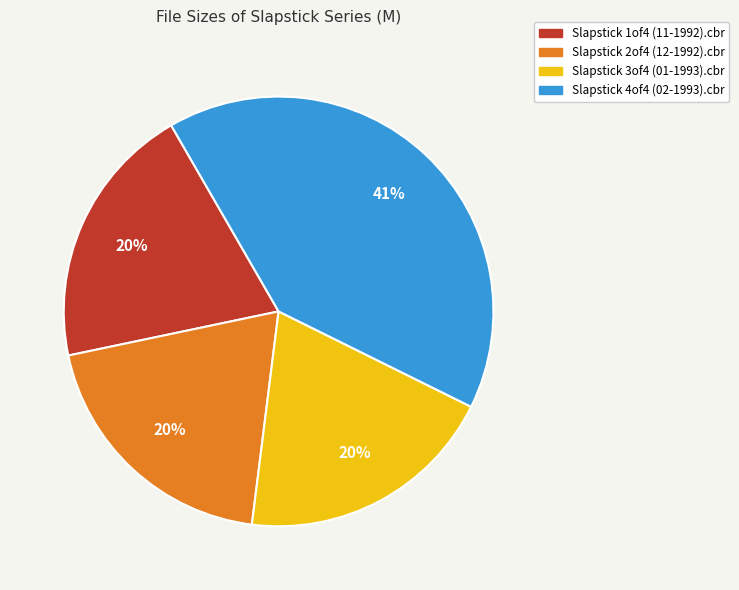

Does Slapstick 2of4 (12-1992).cbr represent more than half of the total?

No